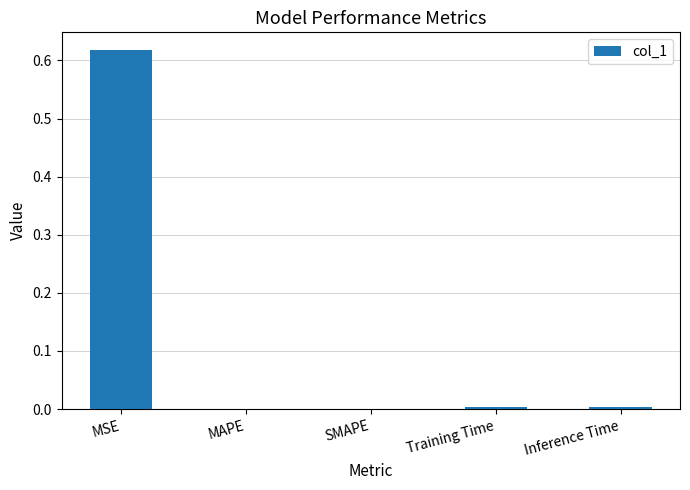

Which label corresponds to the largest value in the chart?

MSE